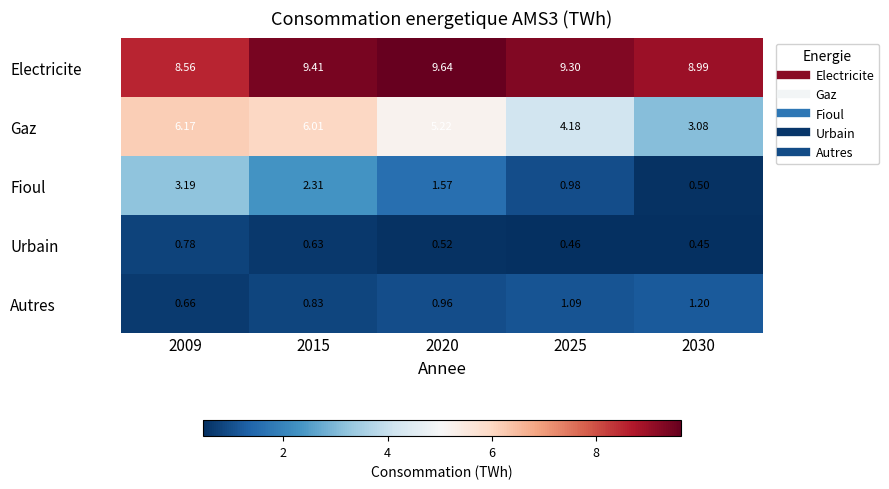

Which series has the largest total across all categories?

Electricite